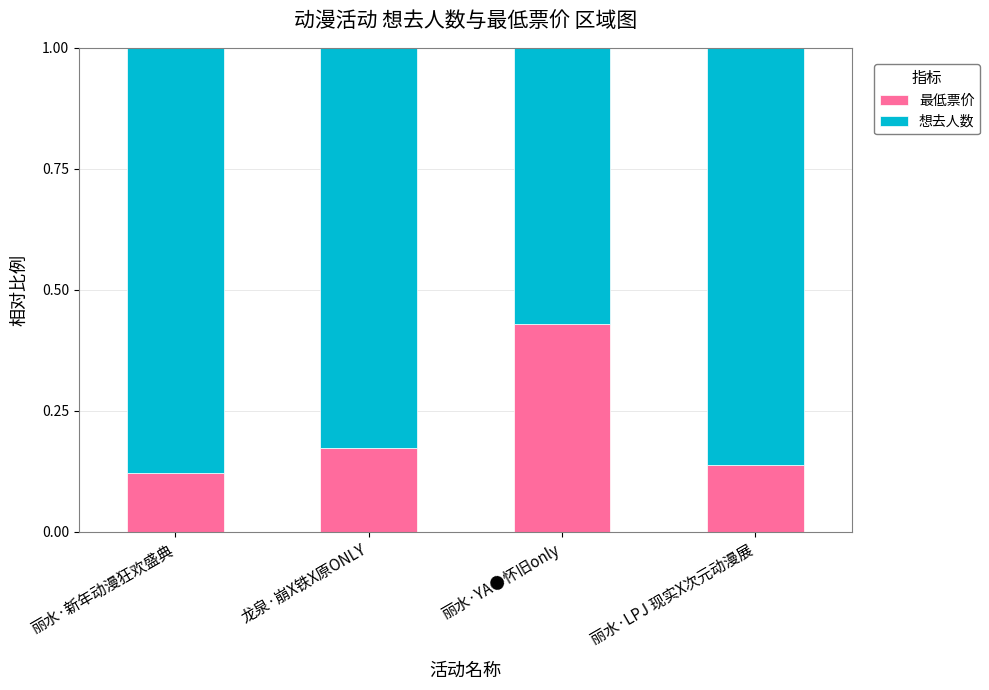

What is the total value across all series at 龙泉·崩X铁X原ONLY?

1.0